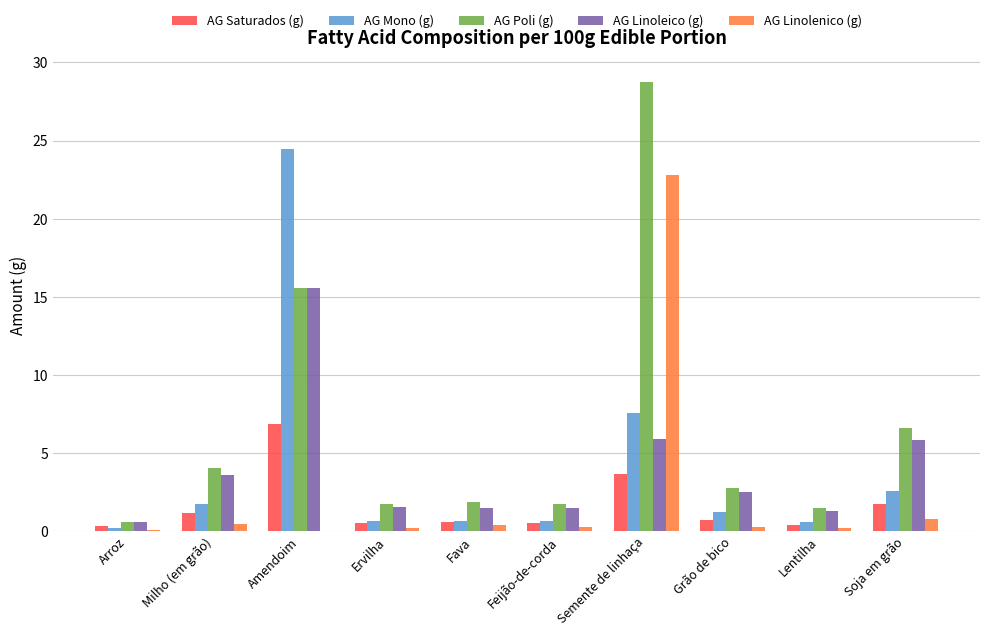

Between Arroz and Amendoim, which series saw the biggest shift?

AG Mono (g)